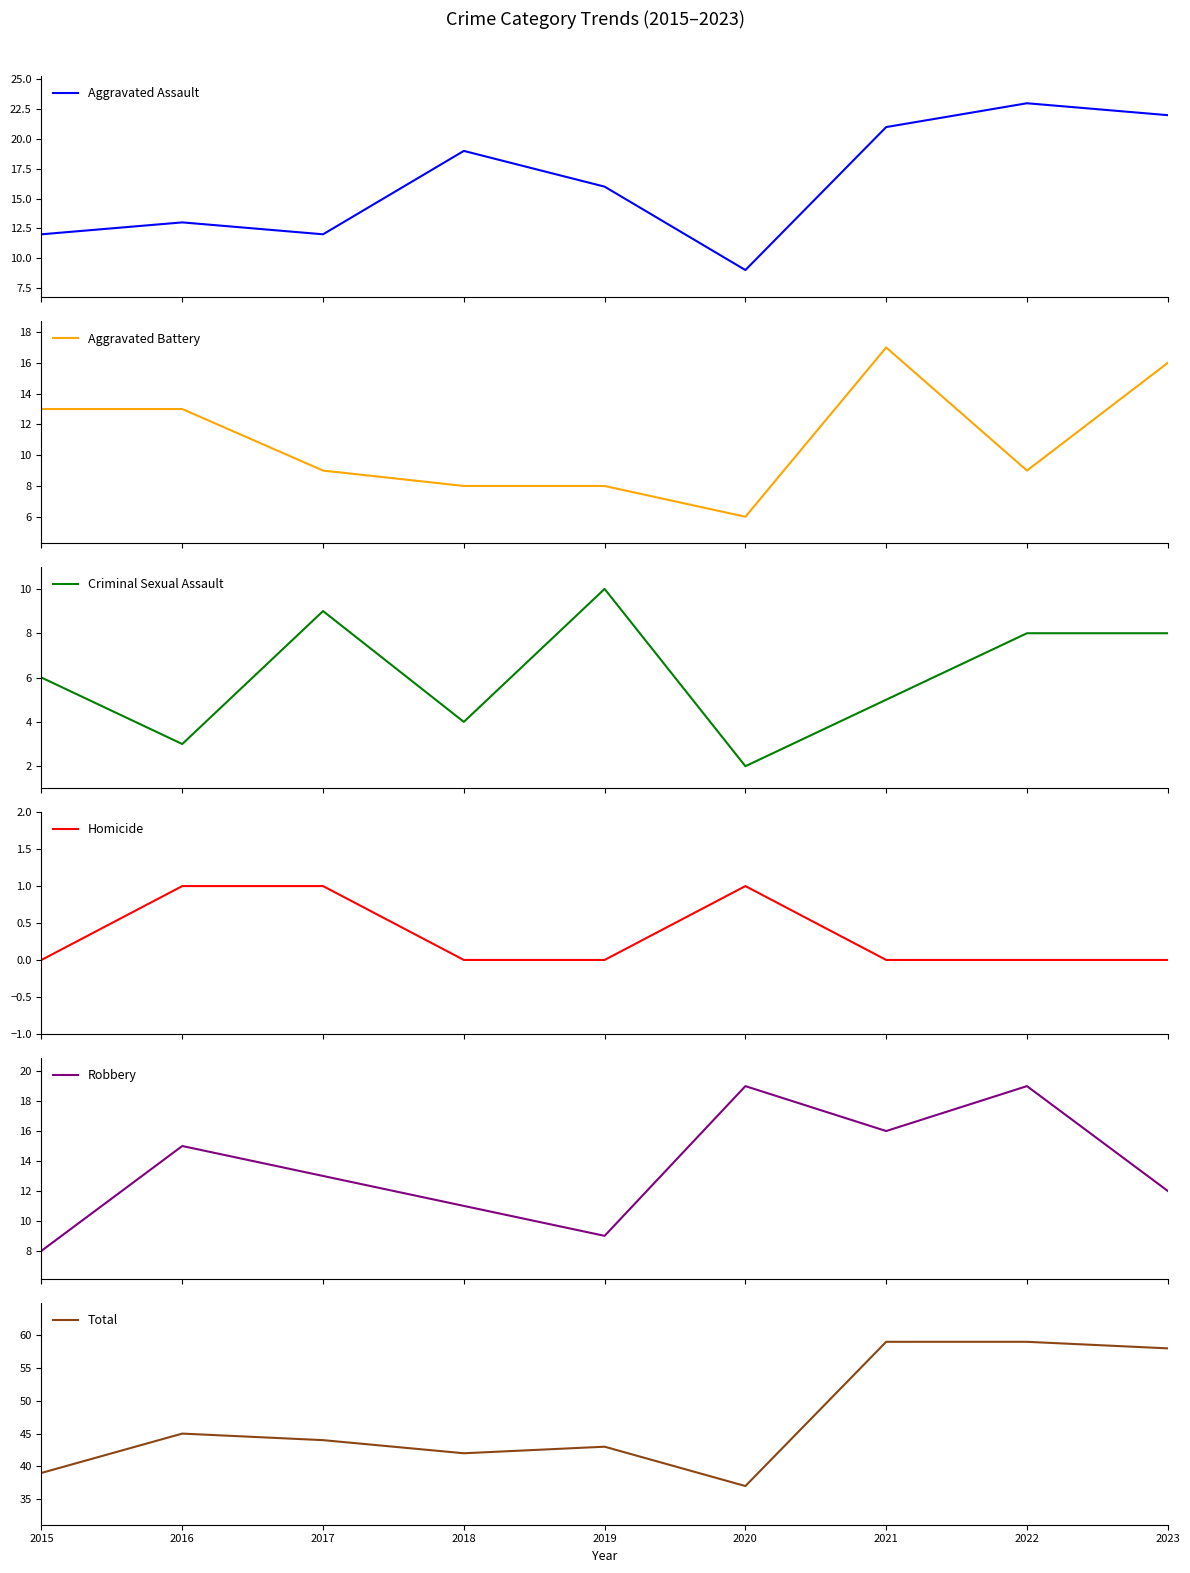

What is the value of the Robbery point at the 2nd from the left?

15